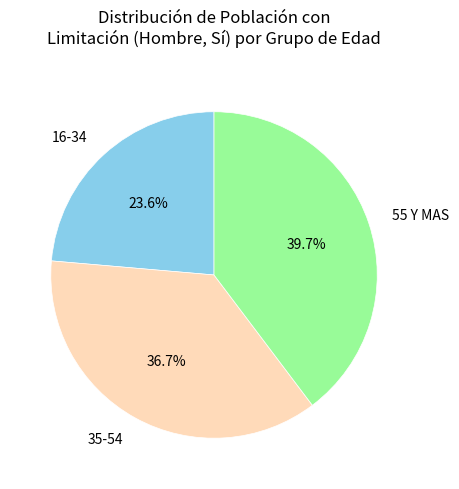

Which category has the smallest portion of the pie?

16-34